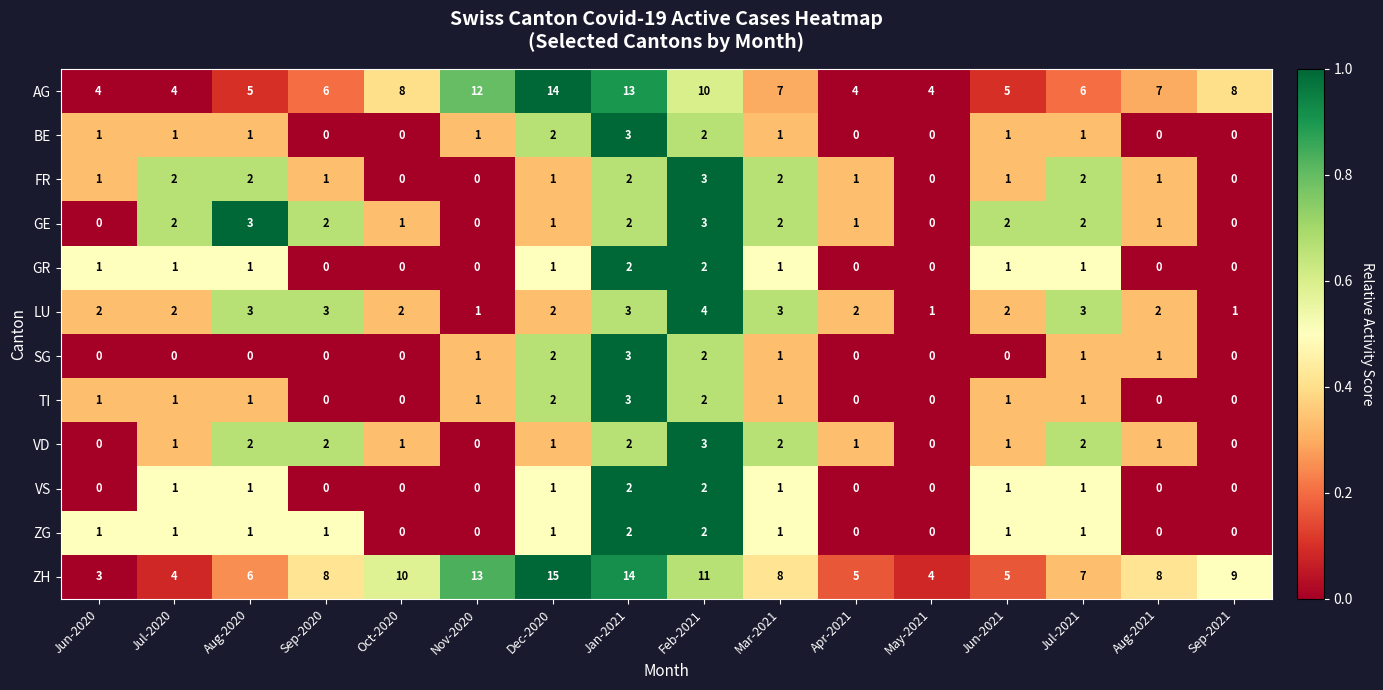

Which category has the highest value across all series?

Dec-2020